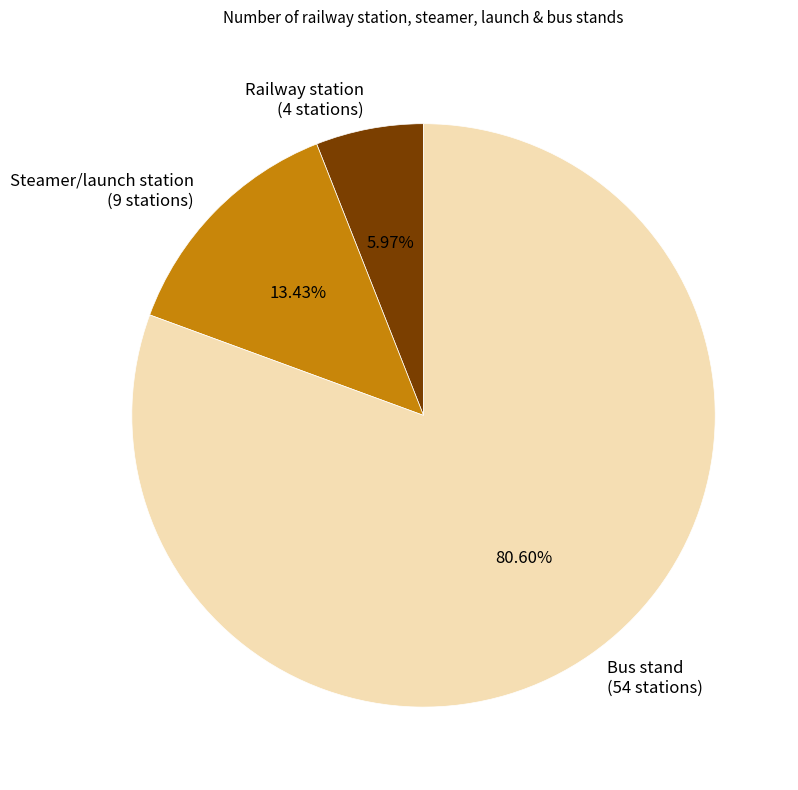

Approximately how many times larger is the value at Bus stand compared to Steamer/launch station?

6.0